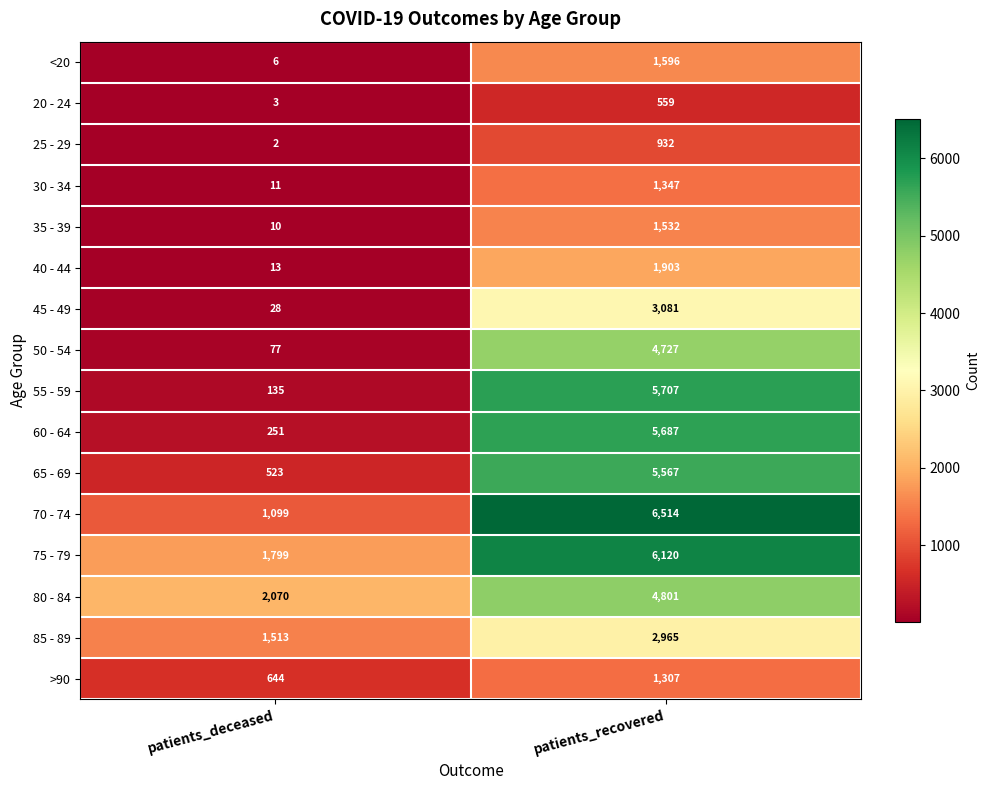

What is the approximate value of 55 - 59 at patients_deceased?

135